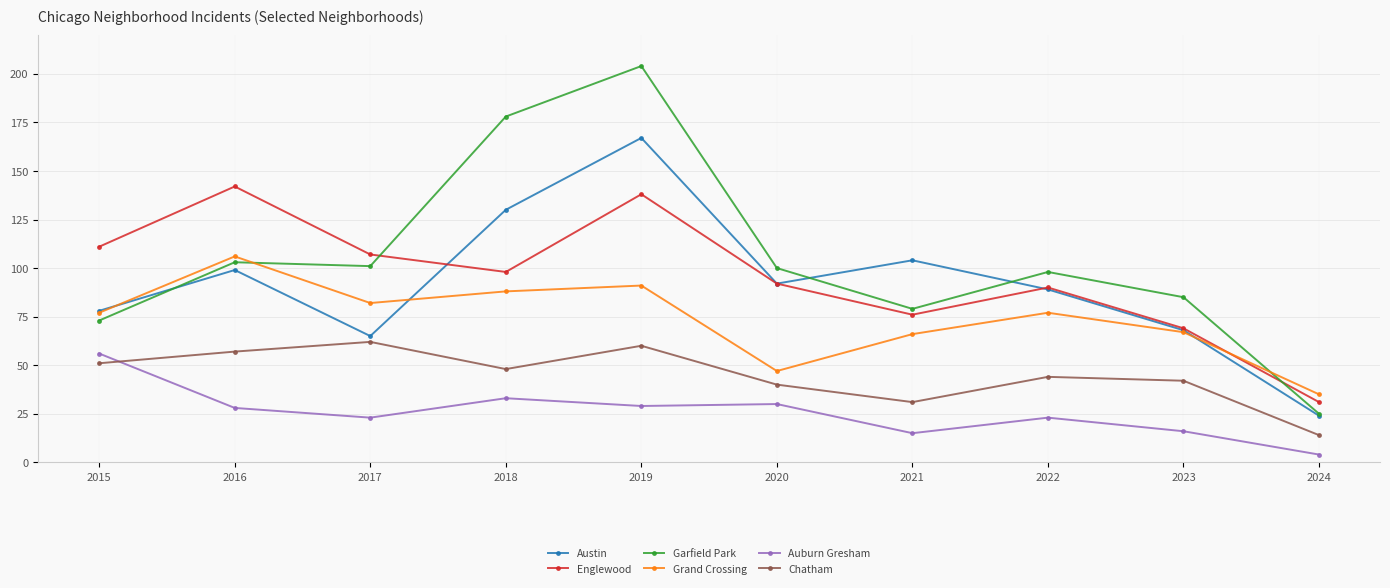

The value of Auburn Gresham at 2020 is 45. True or false?

False